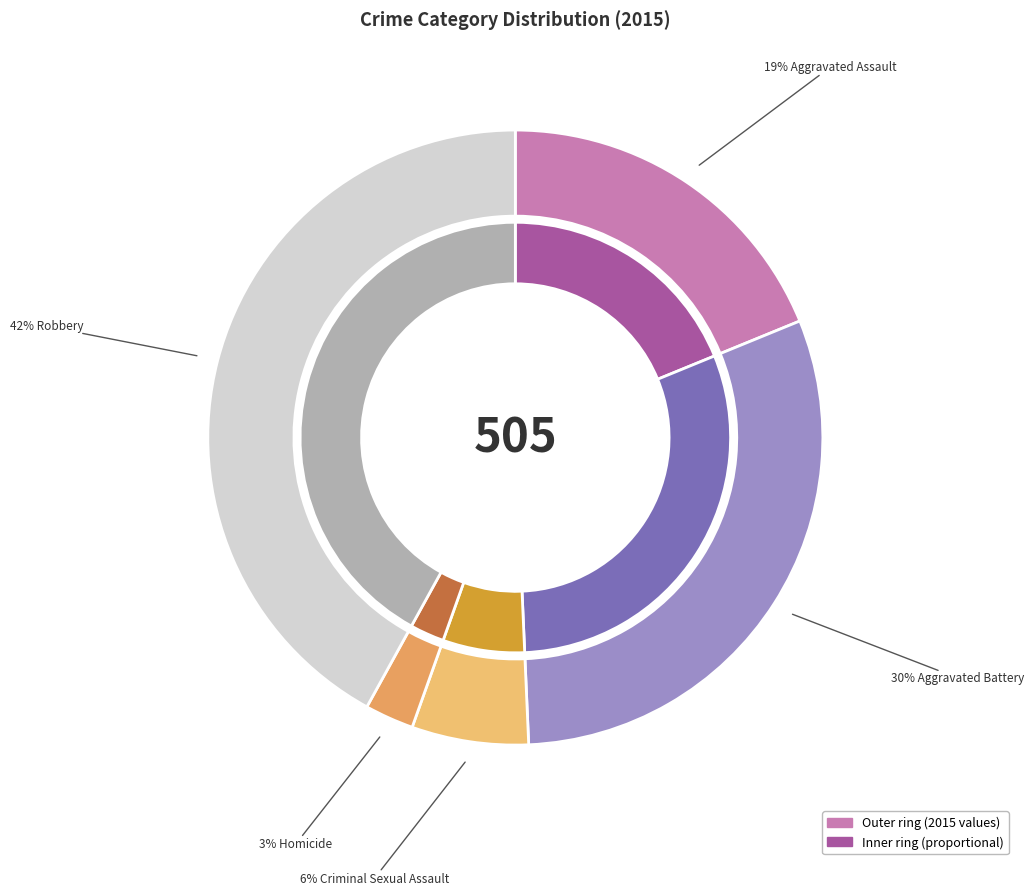

Rank the categories by value from highest to lowest.

Robbery, Aggravated Battery, Aggravated Assault, Criminal Sexual Assault, Homicide